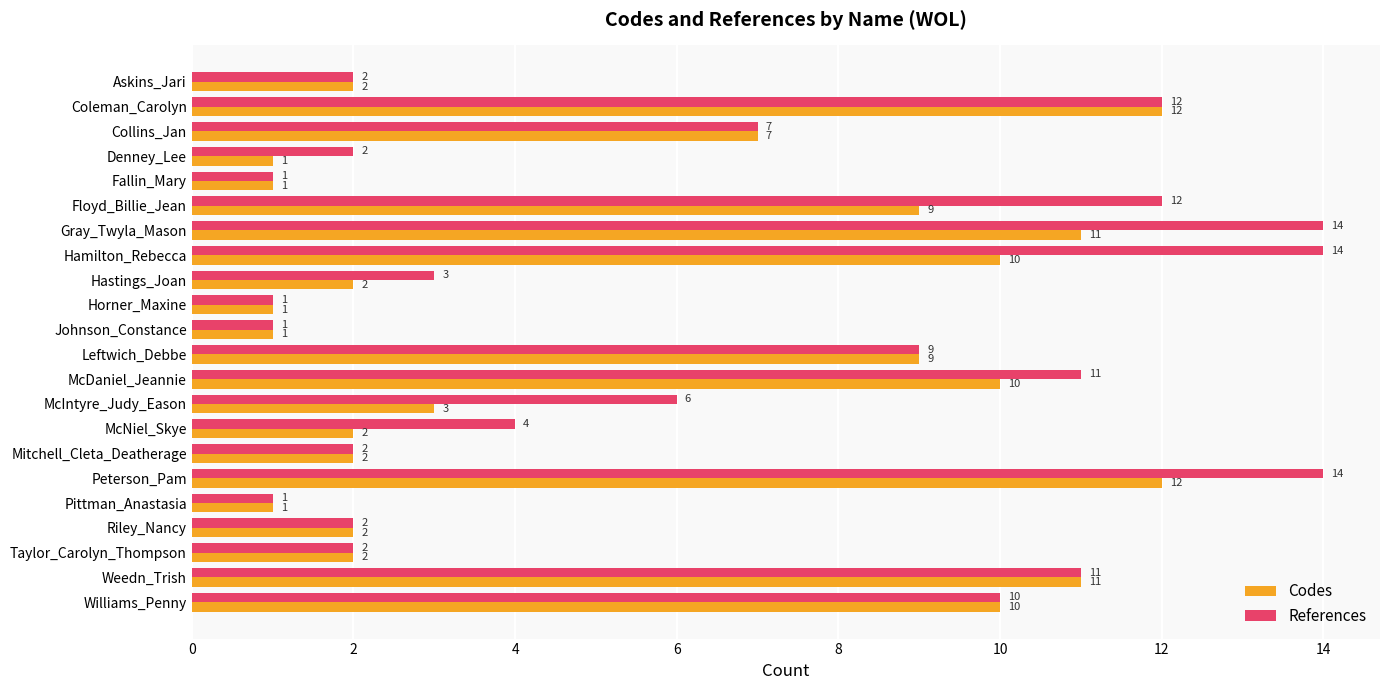

List the series in order of their overall mean, lowest first.

Codes, References